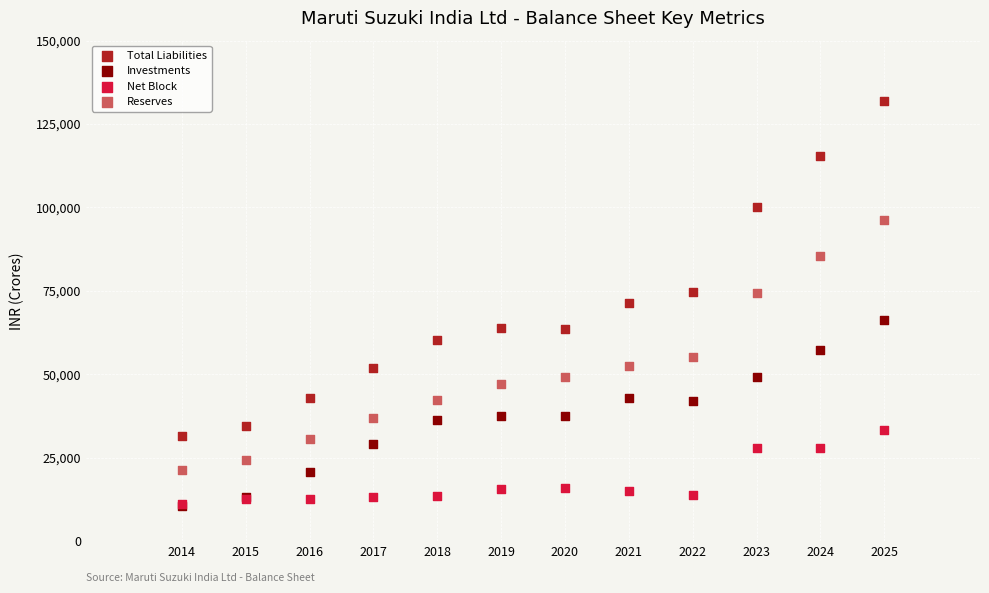

Which series has the widest spread of Y values?

Total Liabilities